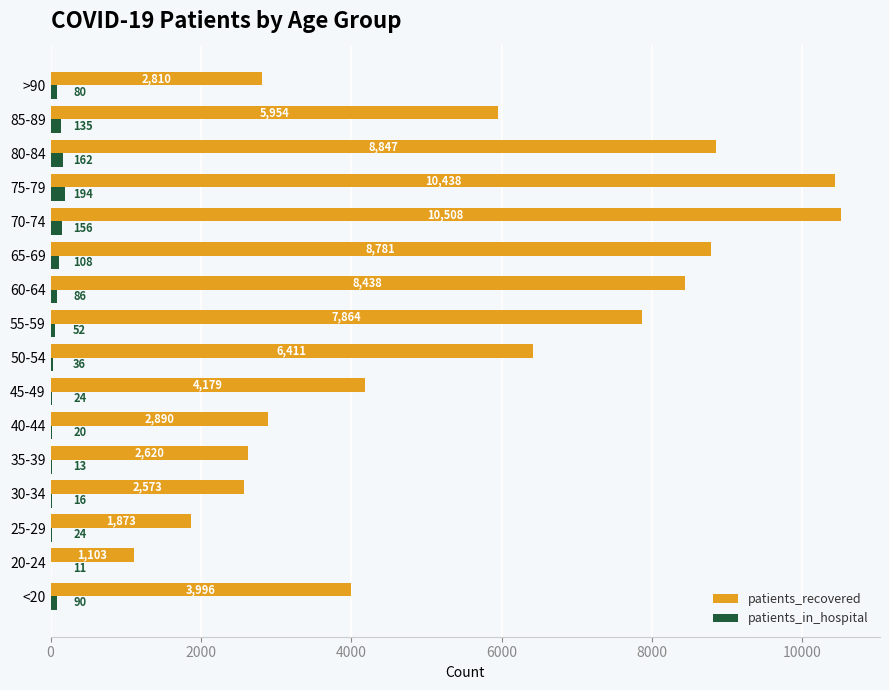

The value of patients_recovered at 55-59 is 10712. True or false?

False